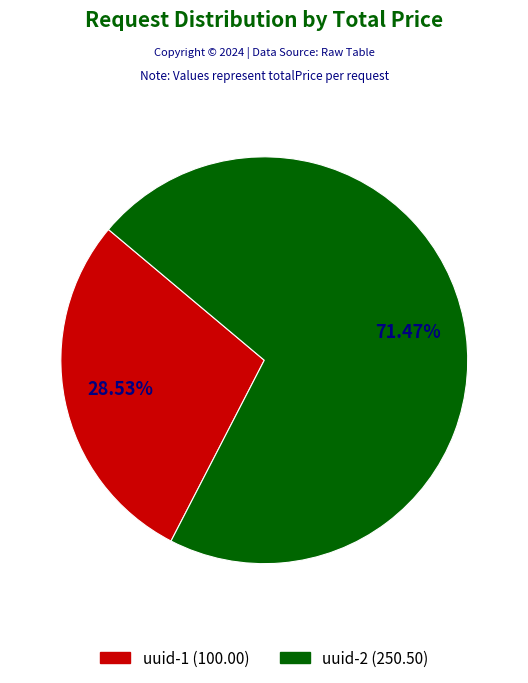

The uuid-2 slice represents 62% of the pie. True or false?

False